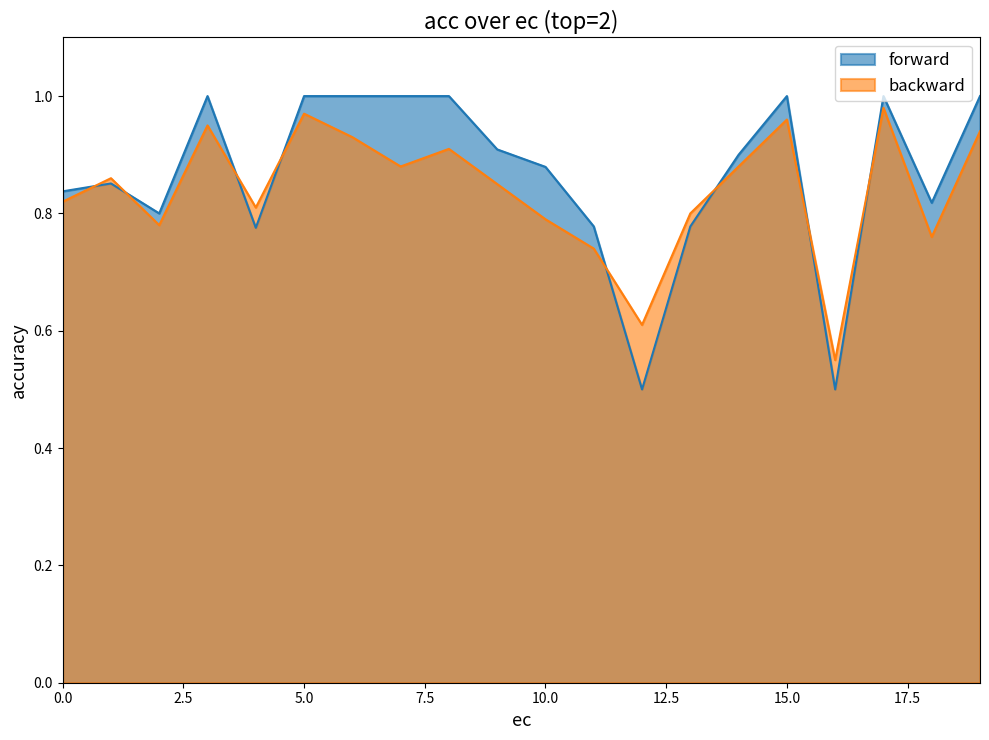

Reading right to left, transcribe all the data shown in this chart.

forward: 1.0	0.8	1.0	0.5	1.0	0.9	0.8	0.5	0.8	0.9	0.9	1.0	1.0	1.0	1.0	0.8	1.0	0.8	0.9	0.8
backward: 0.9	0.8	1.0	0.6	1.0	0.9	0.8	0.6	0.7	0.8	0.8	0.9	0.9	0.9	1.0	0.8	0.9	0.8	0.9	0.8